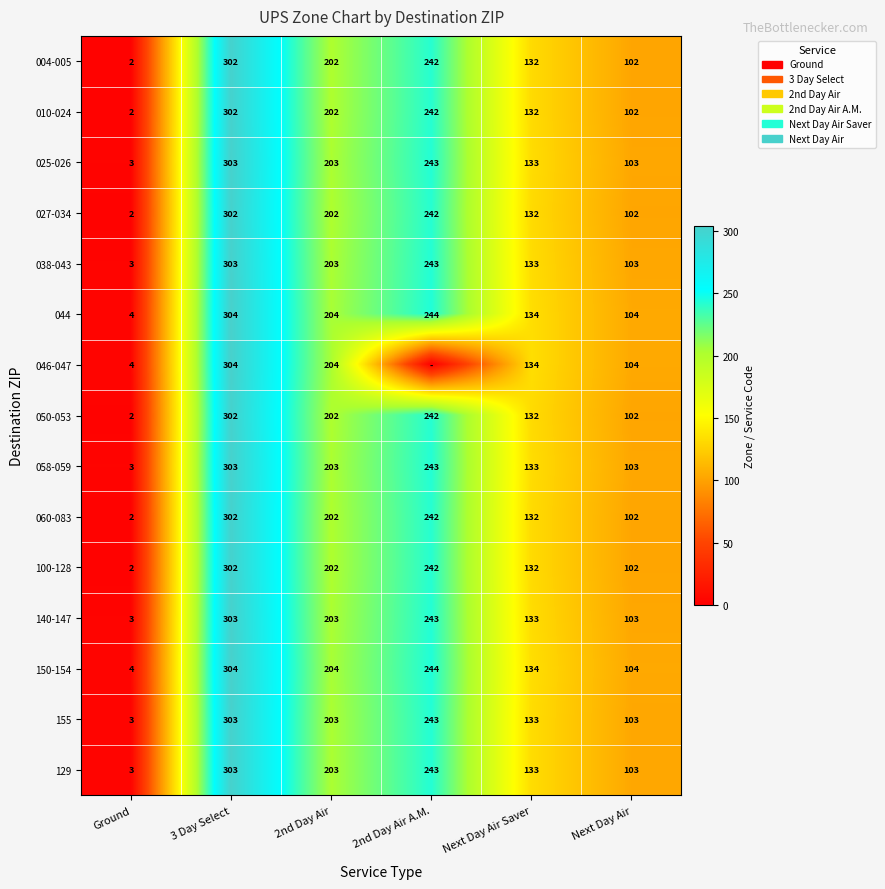

What is the sum of the 050-053 values at 2nd Day Air and Ground?

204